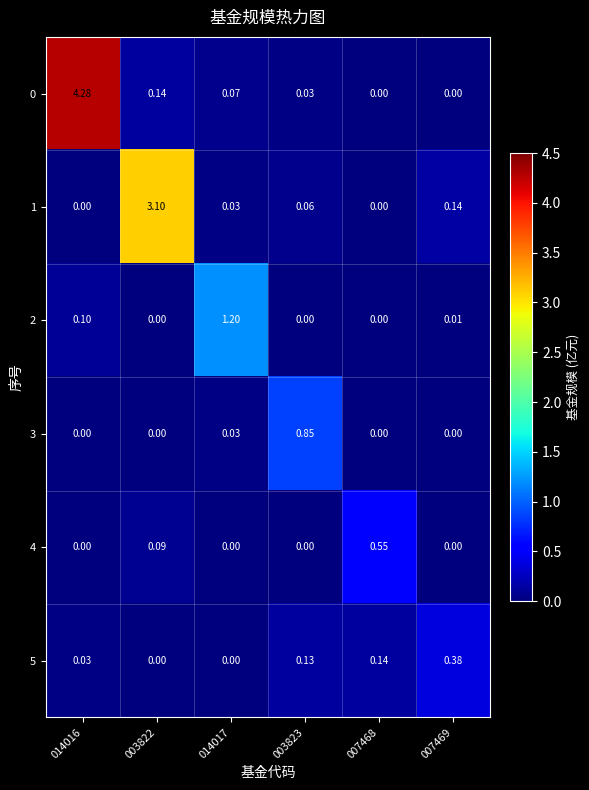

Is the value of 5 at 003823 greater than the value of 0 at 003822?

No